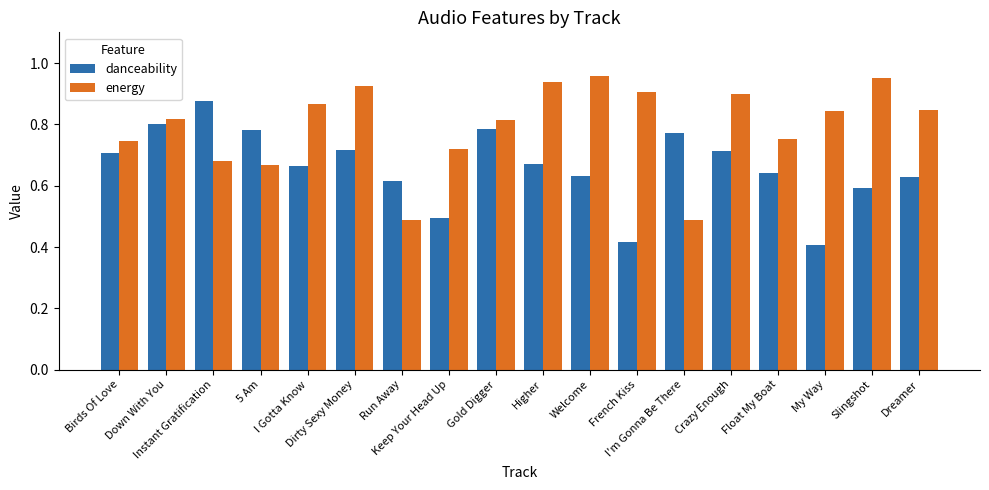

What are all the series names shown in the legend?

danceability, energy